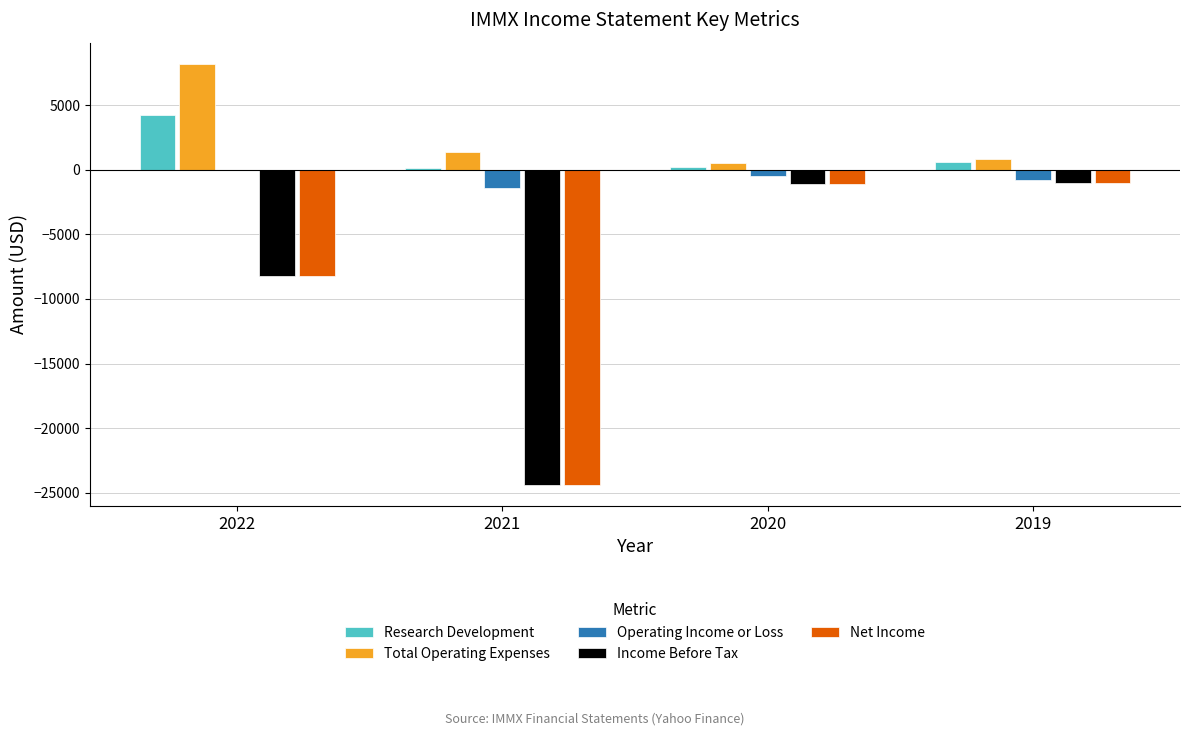

What is the spread (max minus min) of values at 2021?

25800